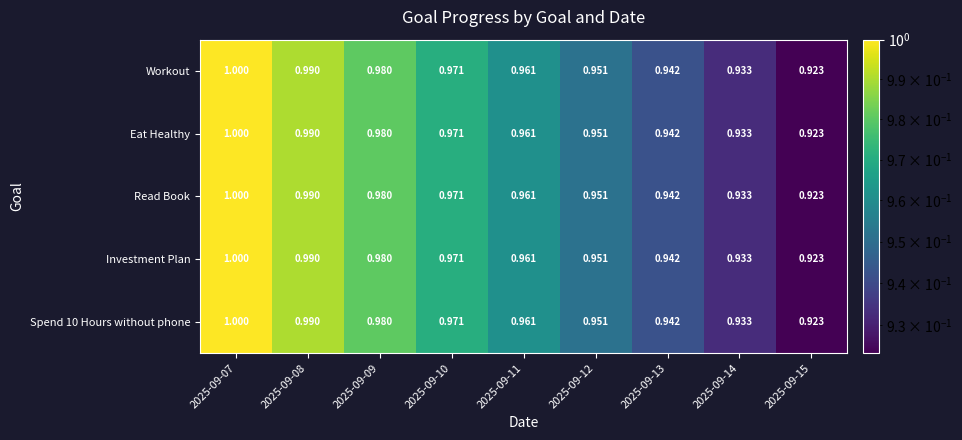

How many data points does each series have?

9